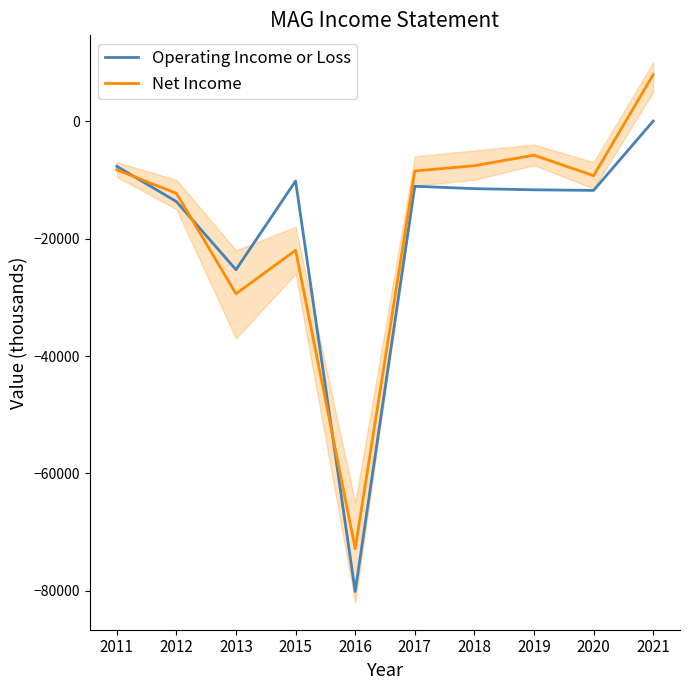

At which category is the sum across all series the highest?

2021